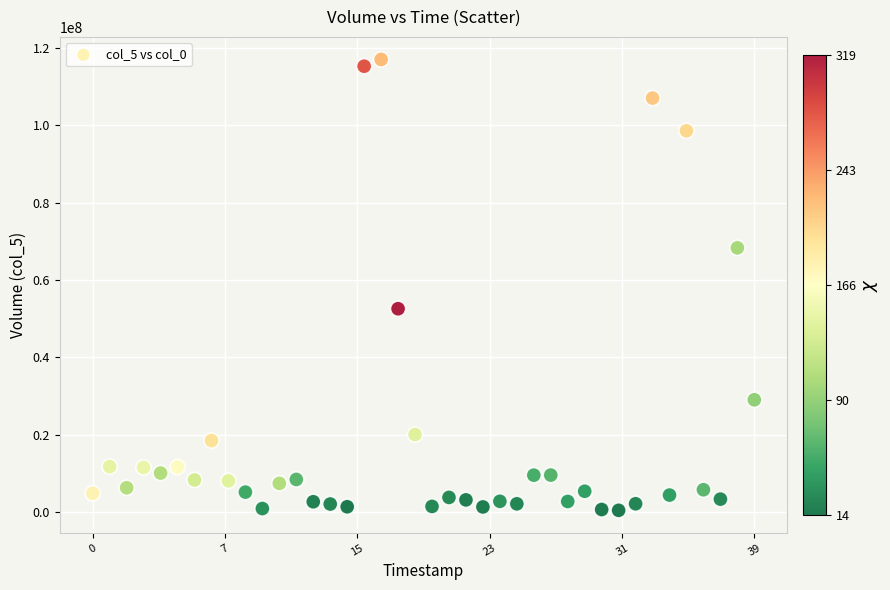

What is the range of Y values (max minus min)?

116429340.3